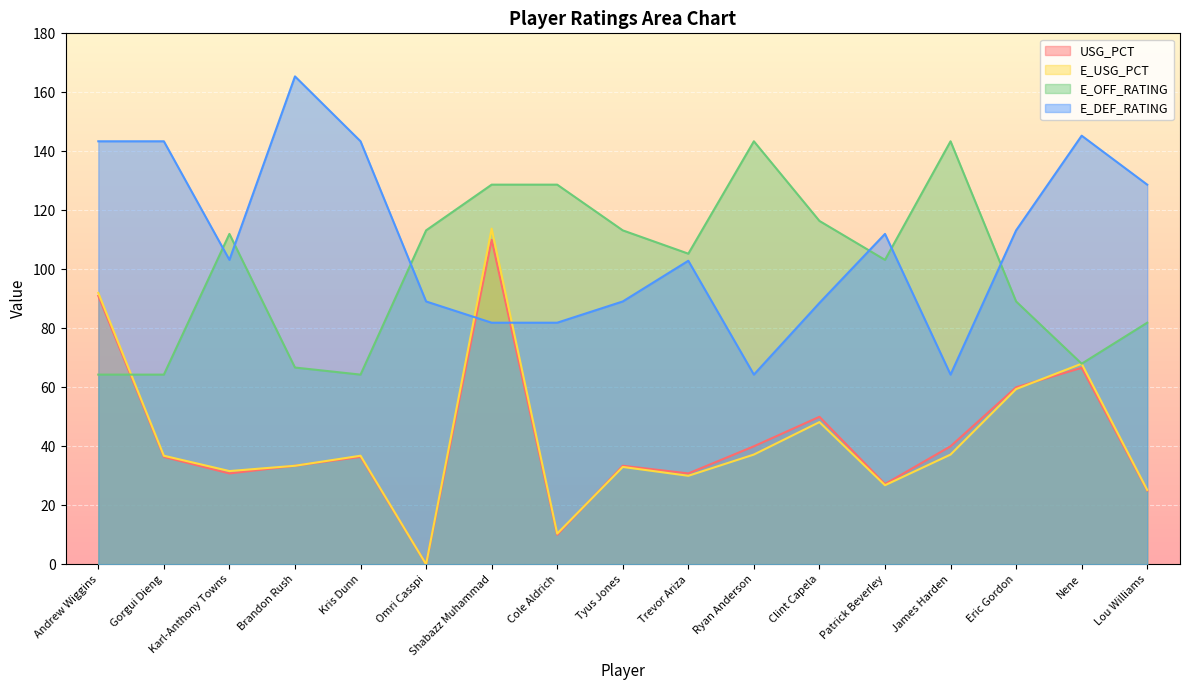

At Nene, list the series in order from largest to smallest.

E_DEF_RATING, E_USG_PCT, E_OFF_RATING, USG_PCT